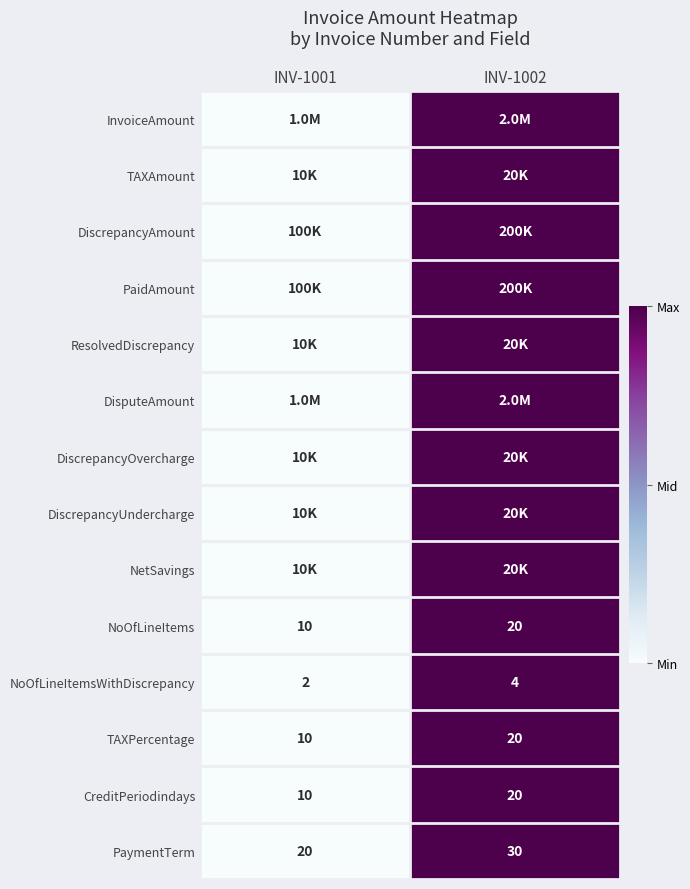

What is the lowest value of the CreditPeriodindays series?

10